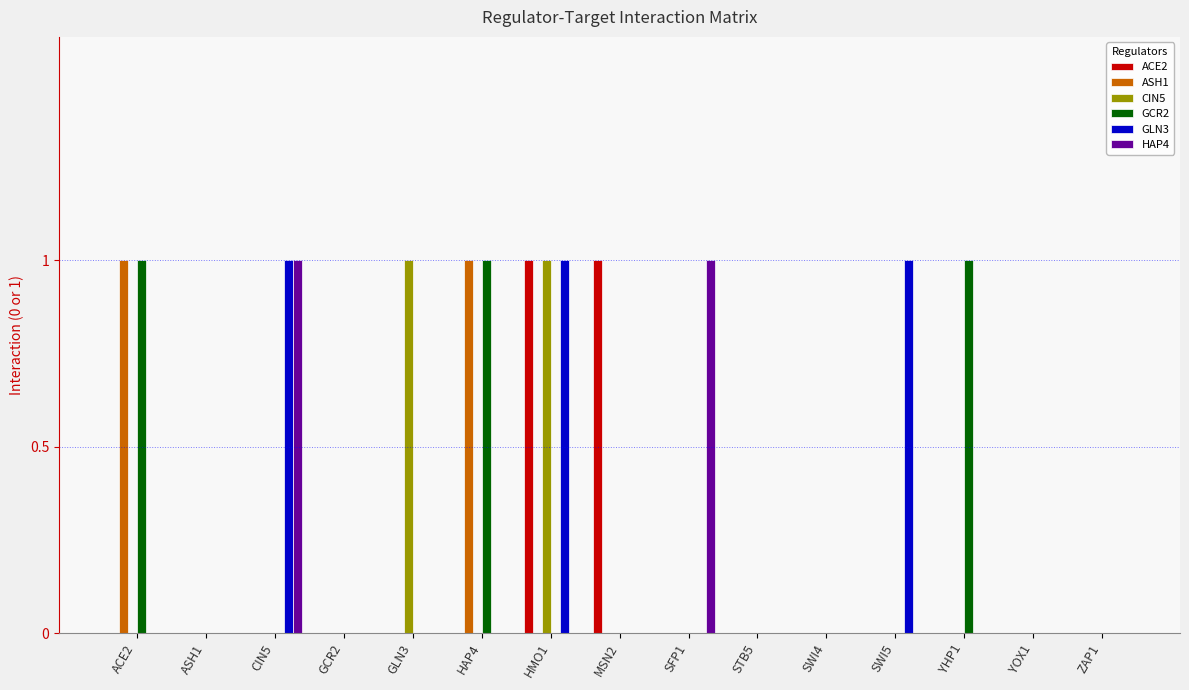

At which category is the sum across all series the highest?

HMO1